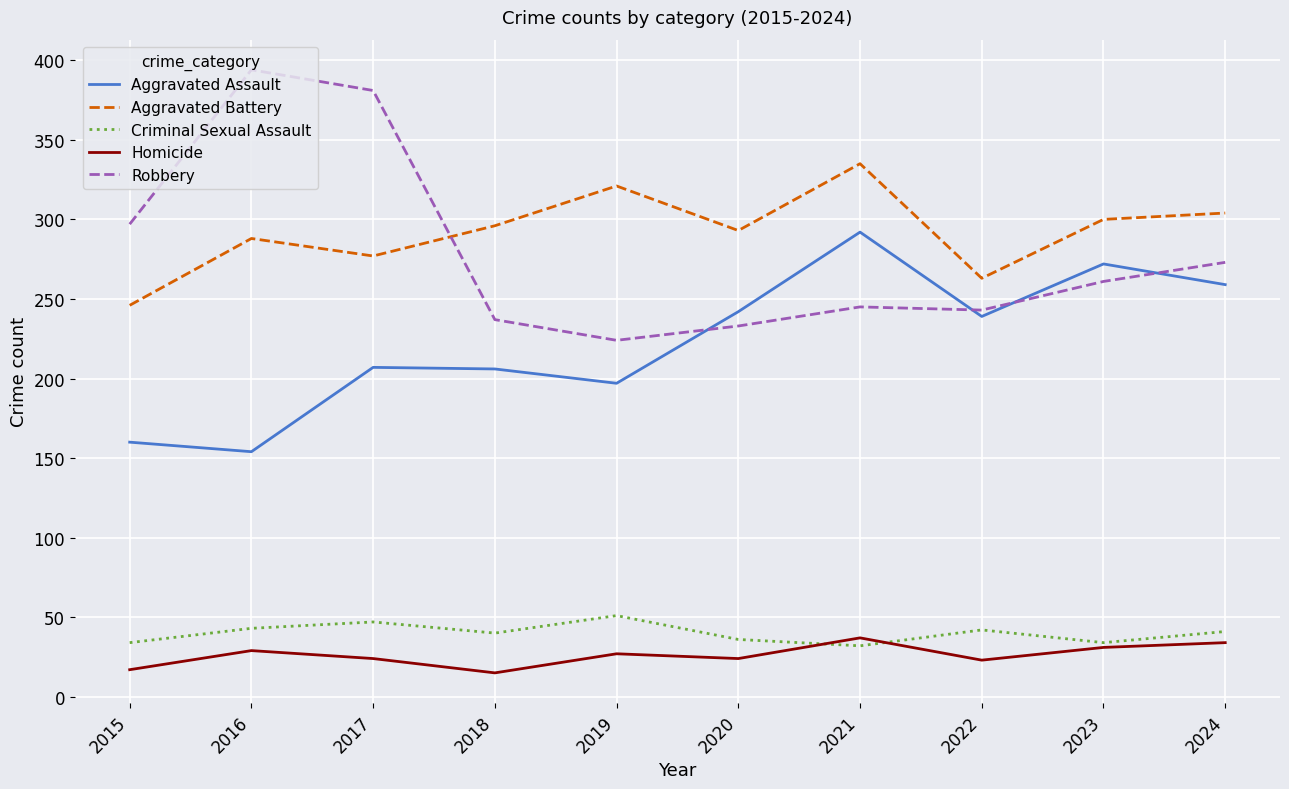

What is the sum of the Aggravated Battery values at 2018 and 2021?

631